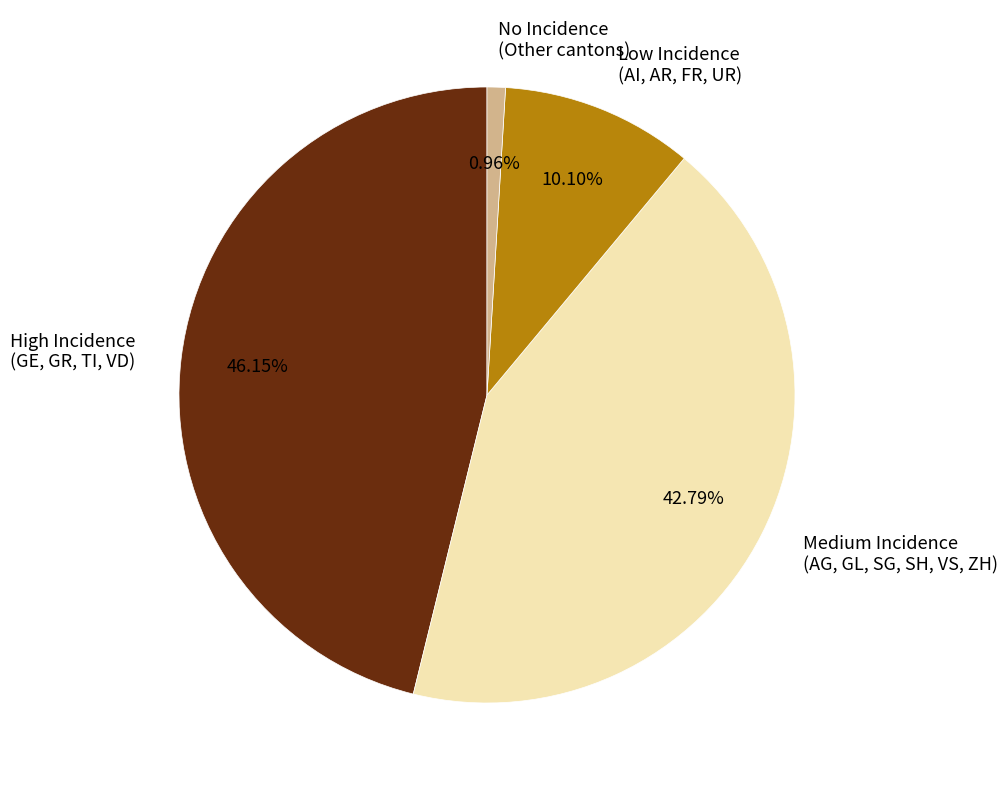

To the nearest percent, what is the average slice percentage?

25%